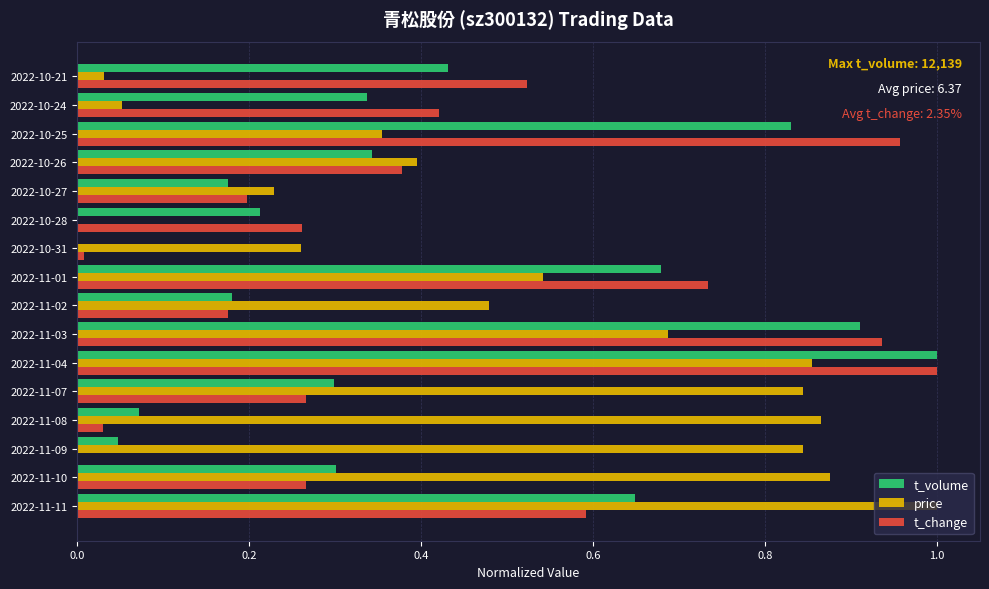

Which series has the largest total across all categories?

price